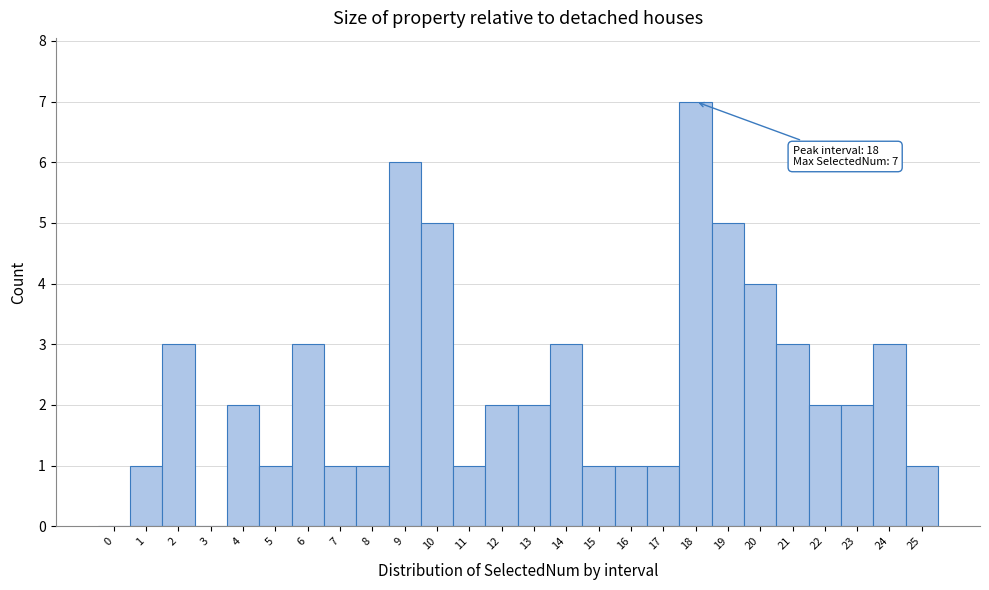

Over which range of the x-axis is the bar tallest?

17.5 to 18.5